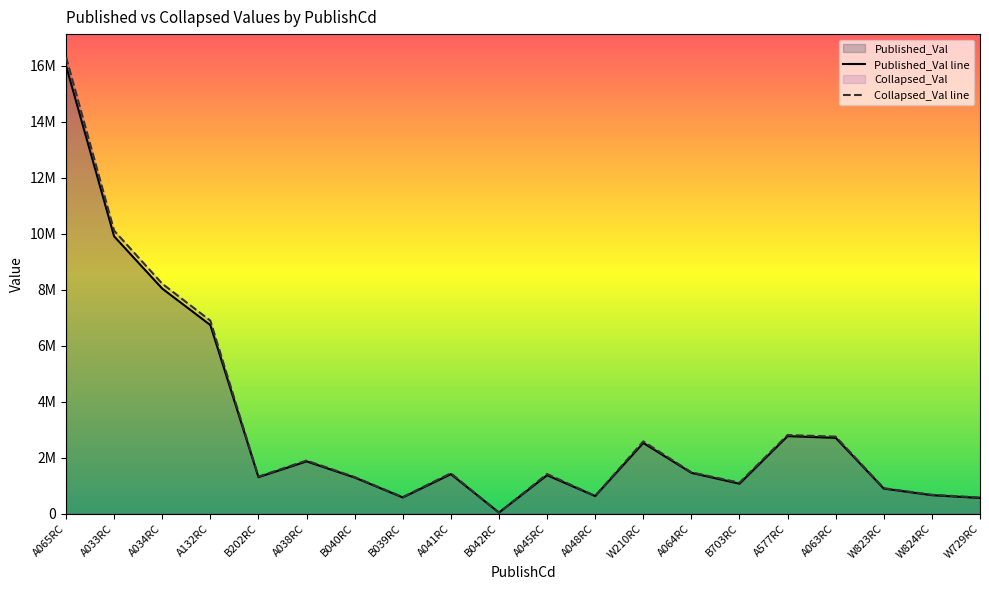

List the series in order of their peak value, lowest first.

Published_Val line, Collapsed_Val line